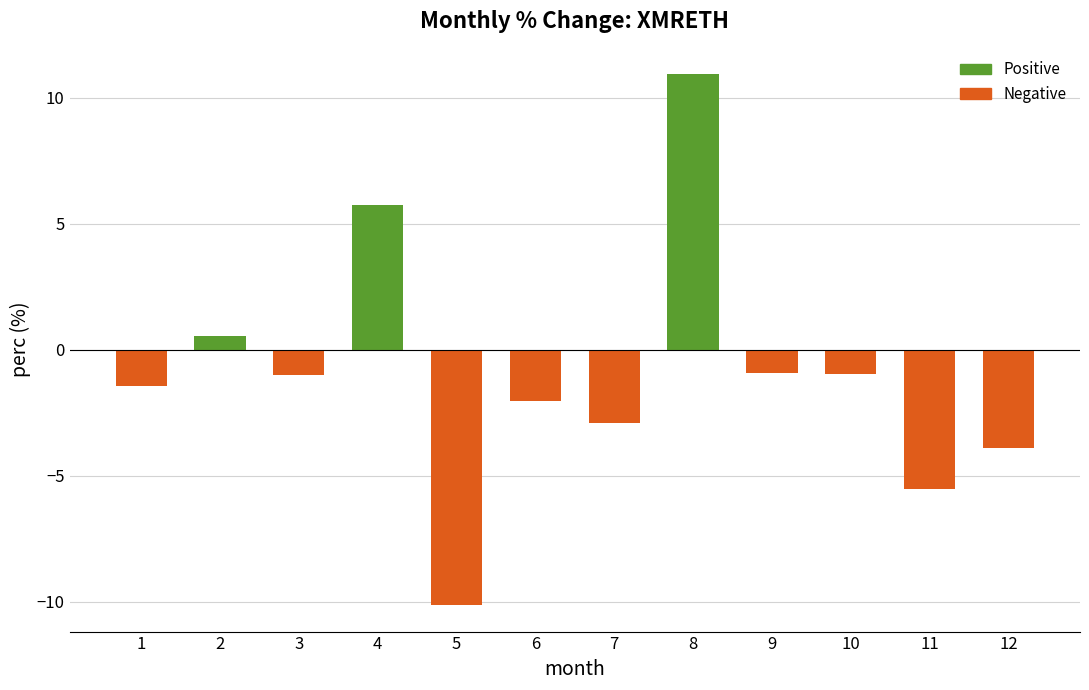

What is the sum of the values at 9 and 3?

-1.9